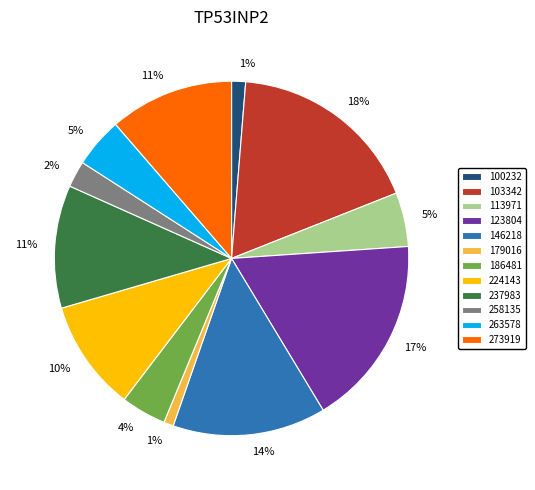

Is the sum of 237983 and 186481 greater than half?

No